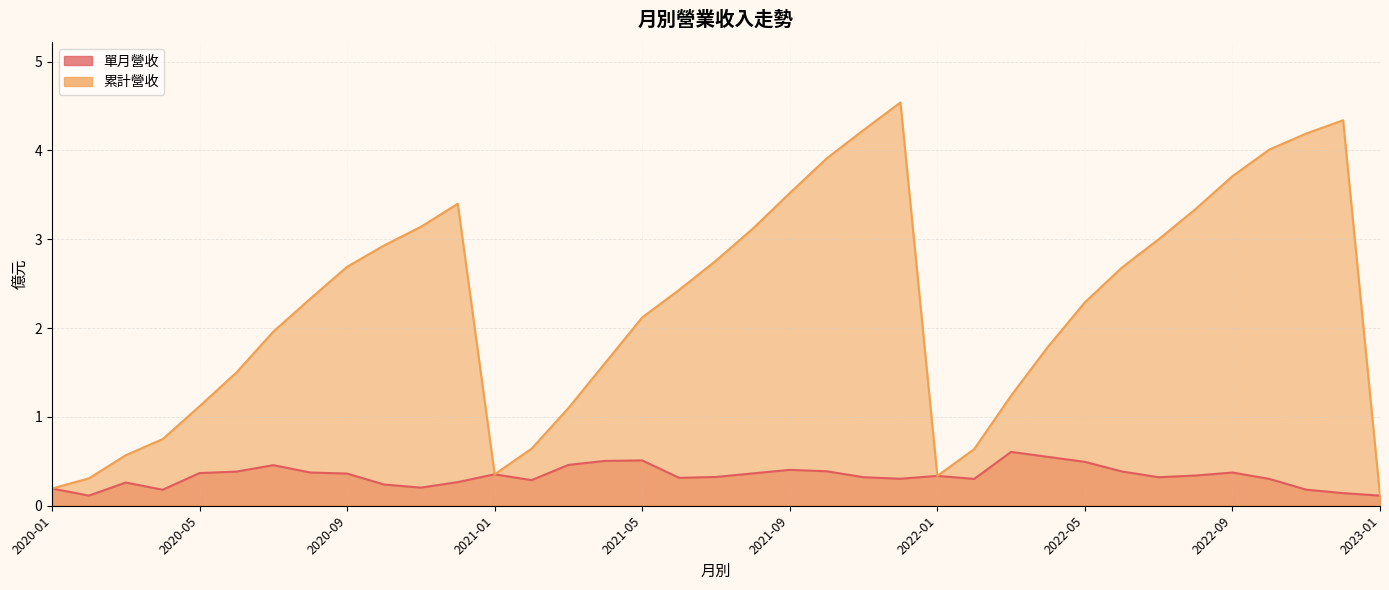

What is the difference between the second highest and minimum values in the 累計營收 series?

4.2